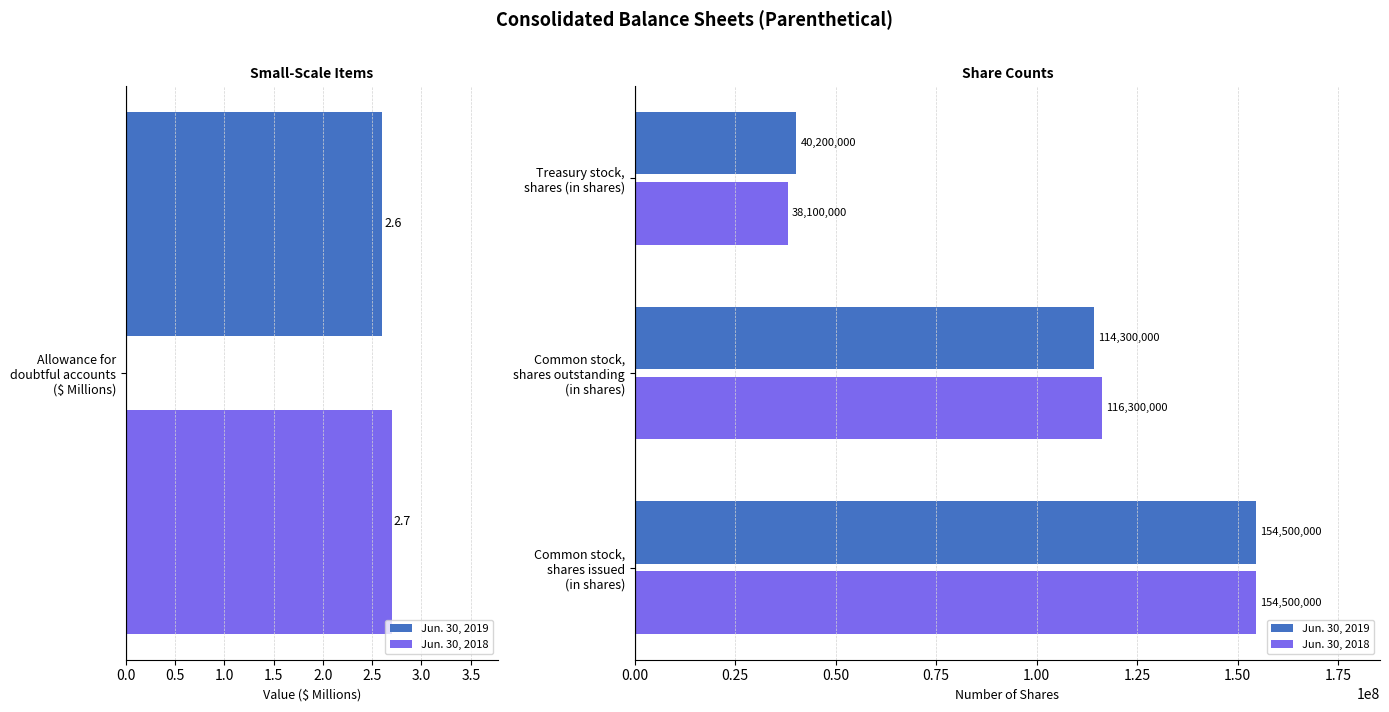

What is the lowest value of the Jun. 30, 2018 series?

38100000